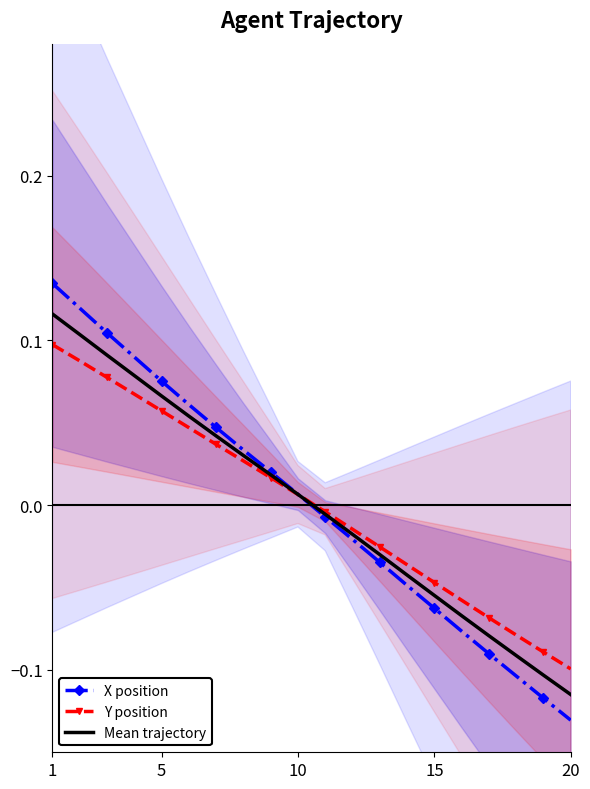

Which category has the lowest value in the Mean trajectory series?

20